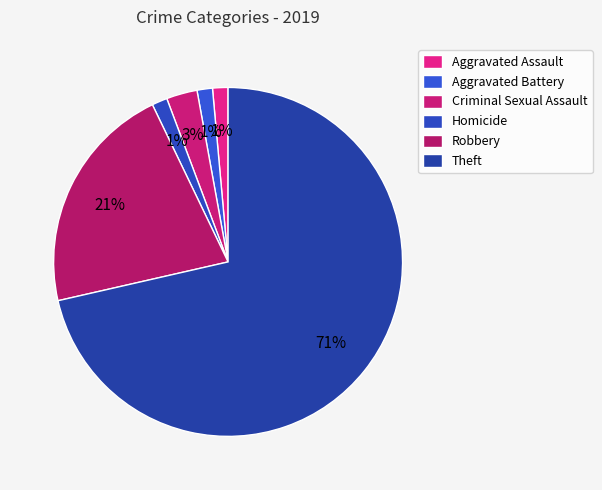

What is the smallest slice in the pie chart?

Aggravated Assault